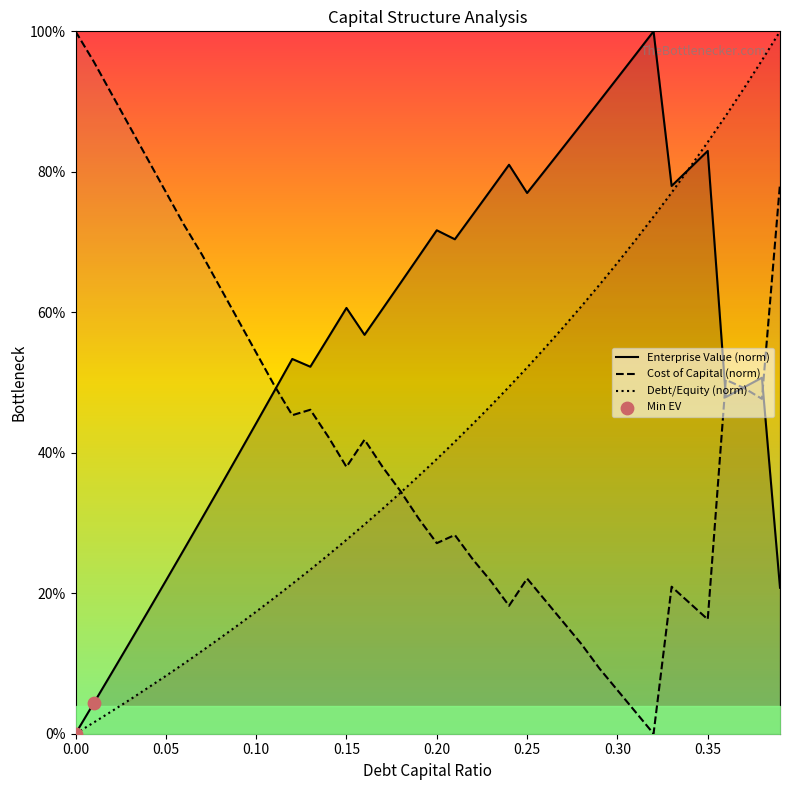

Is the value of Enterprise Value (norm) at 0.20 greater than the value of Cost of Capital (norm) at 39?

No